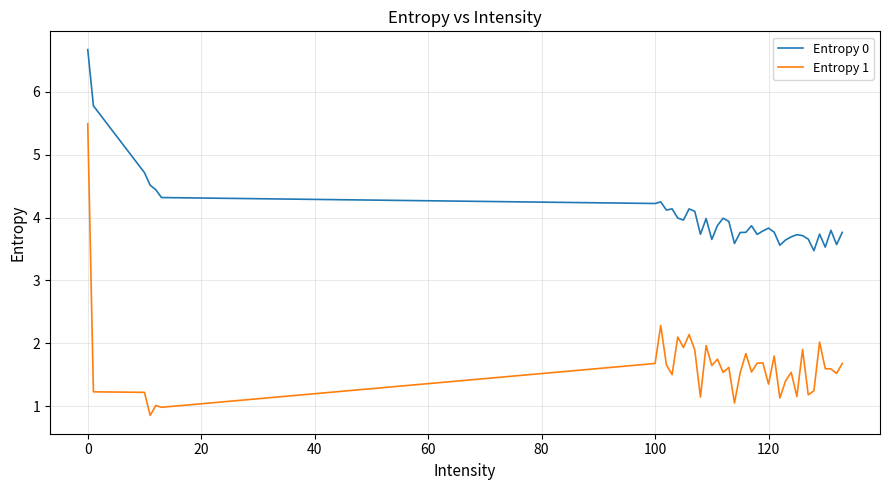

Rank the series by their maximum value, from highest to lowest.

Entropy 0, Entropy 1